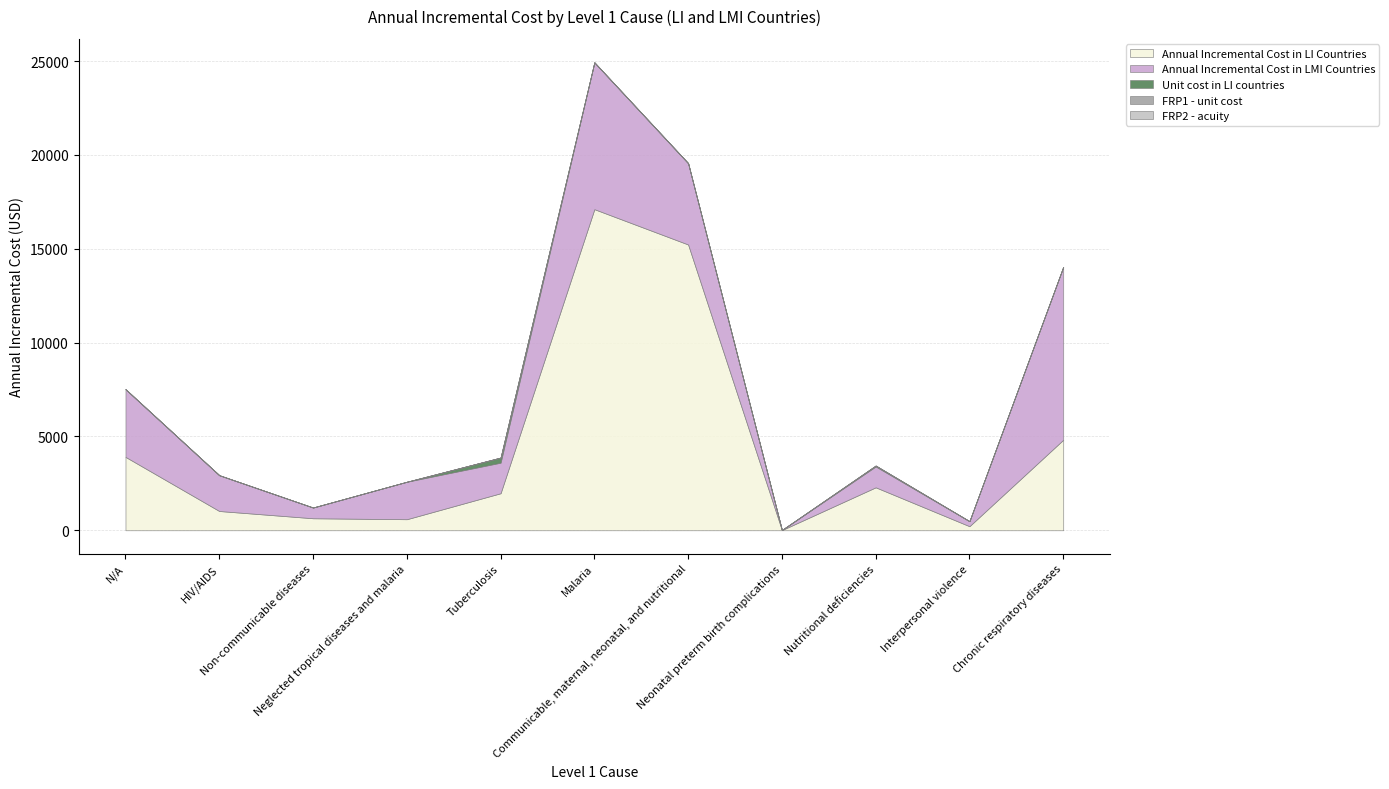

True or false: Annual Incremental Cost in LI Countries and FRP2 - acuity intersect in this chart.

False